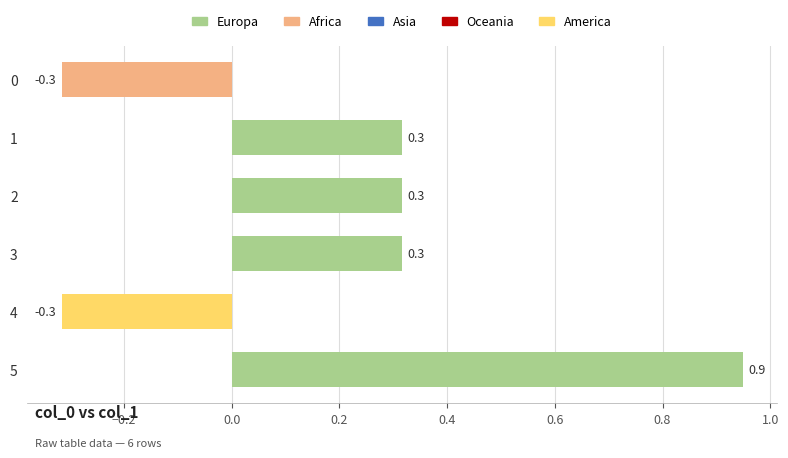

Count the number of categories in the chart.

6